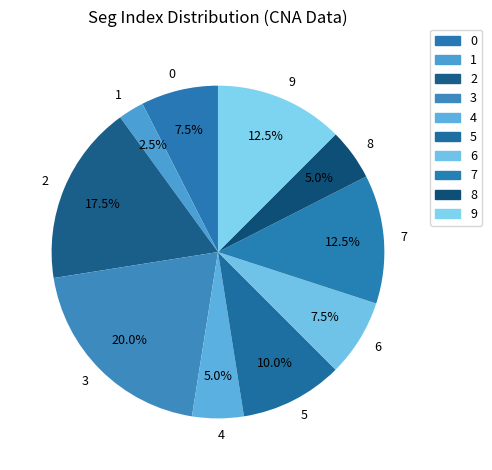

Which slice is the smallest?

1